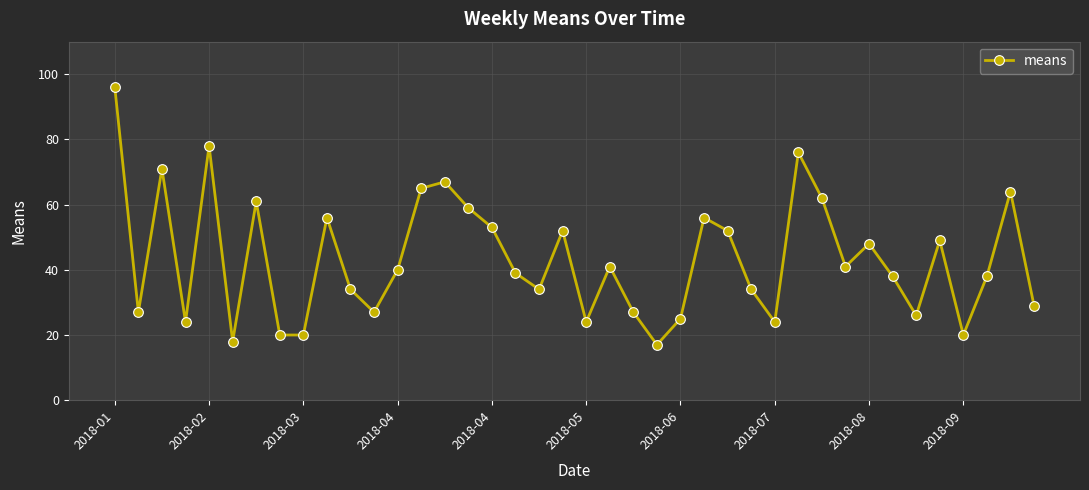

What is the value of the 16th point from the left?

59